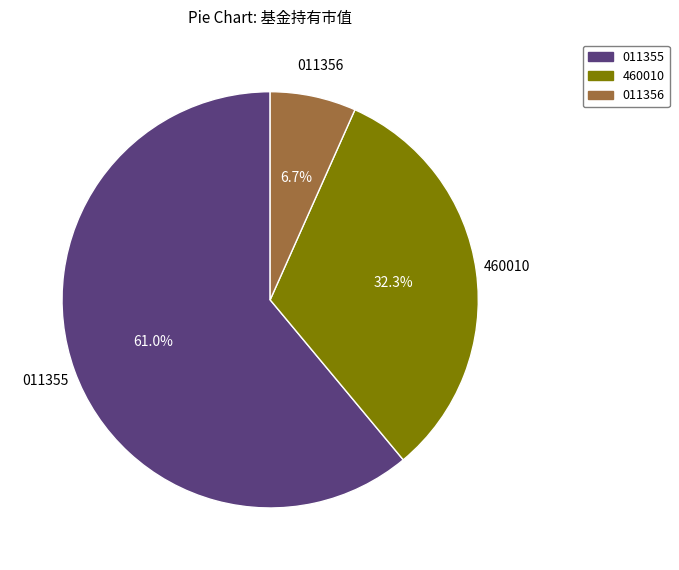

Which category accounts for the majority?

011355